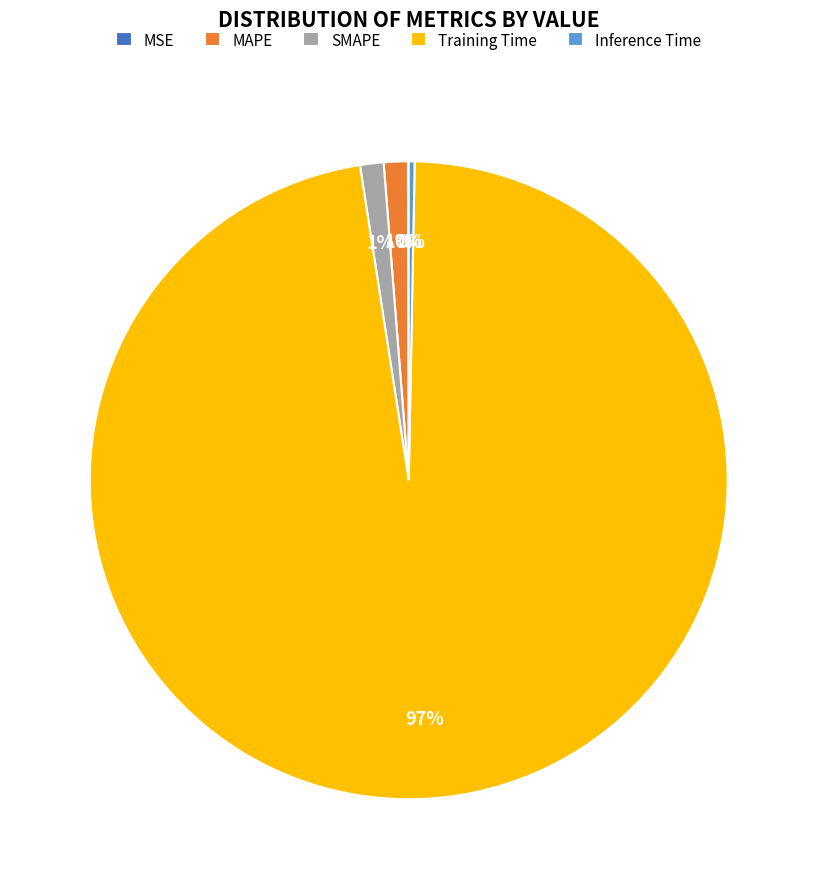

Does Training Time account for over 50% of the chart?

Yes